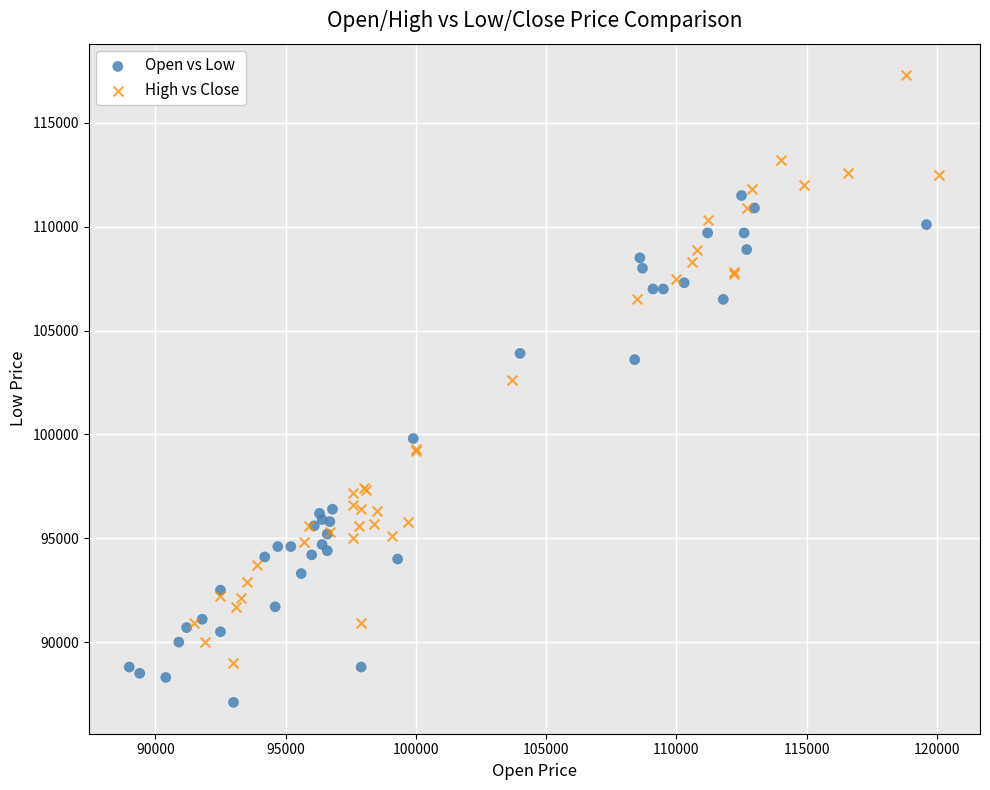

Which series has the largest Y range (max minus min)?

High vs Close